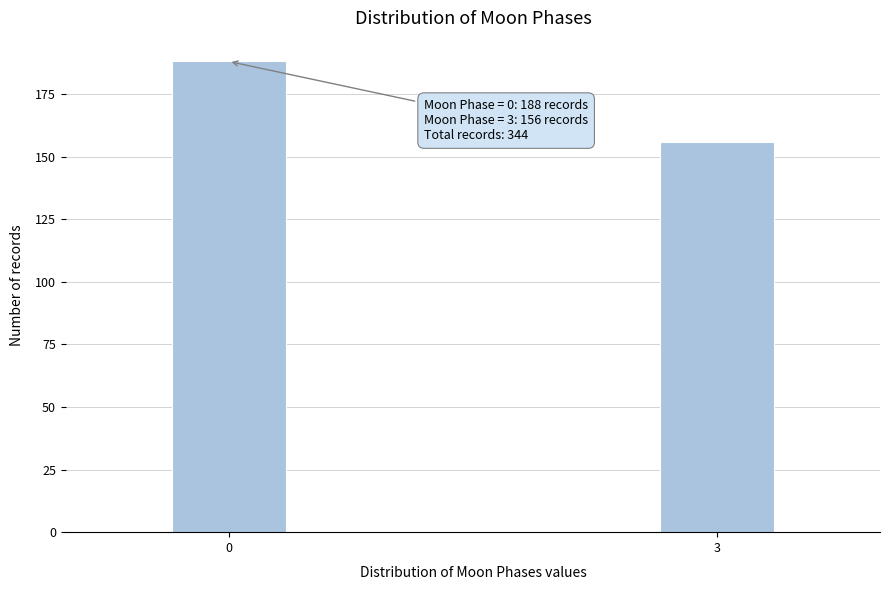

Reading left to right, list all the values displayed in this chart.

0=188	3=156